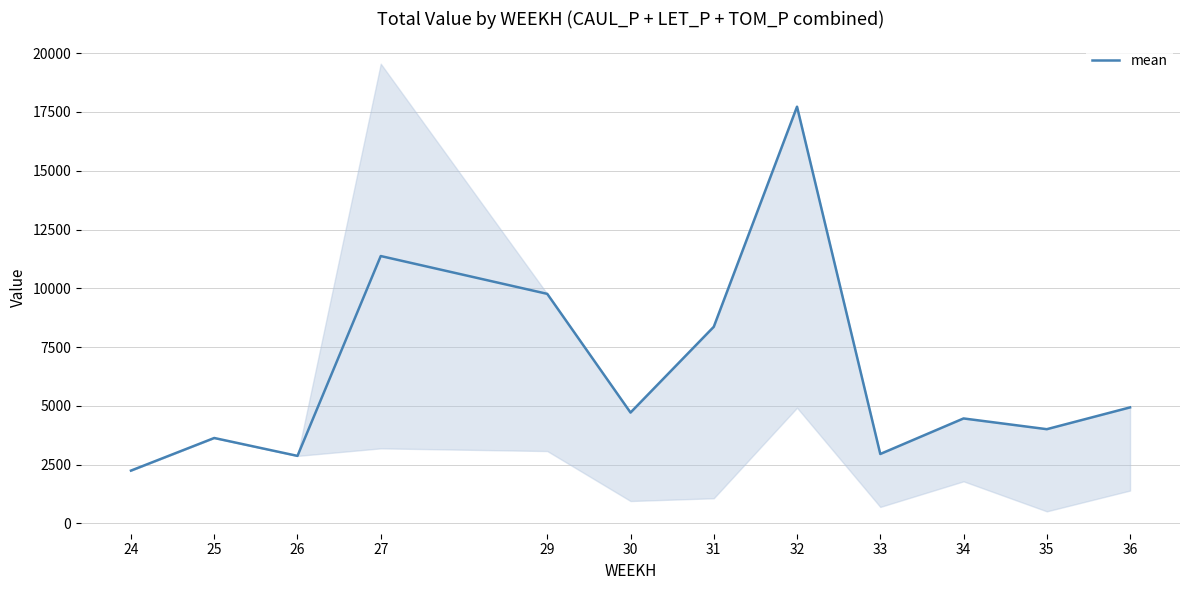

List the labels in order of value, largest first.

32, 27, 29, 31, 36, 30, 34, 35, 25, 33, 26, 24